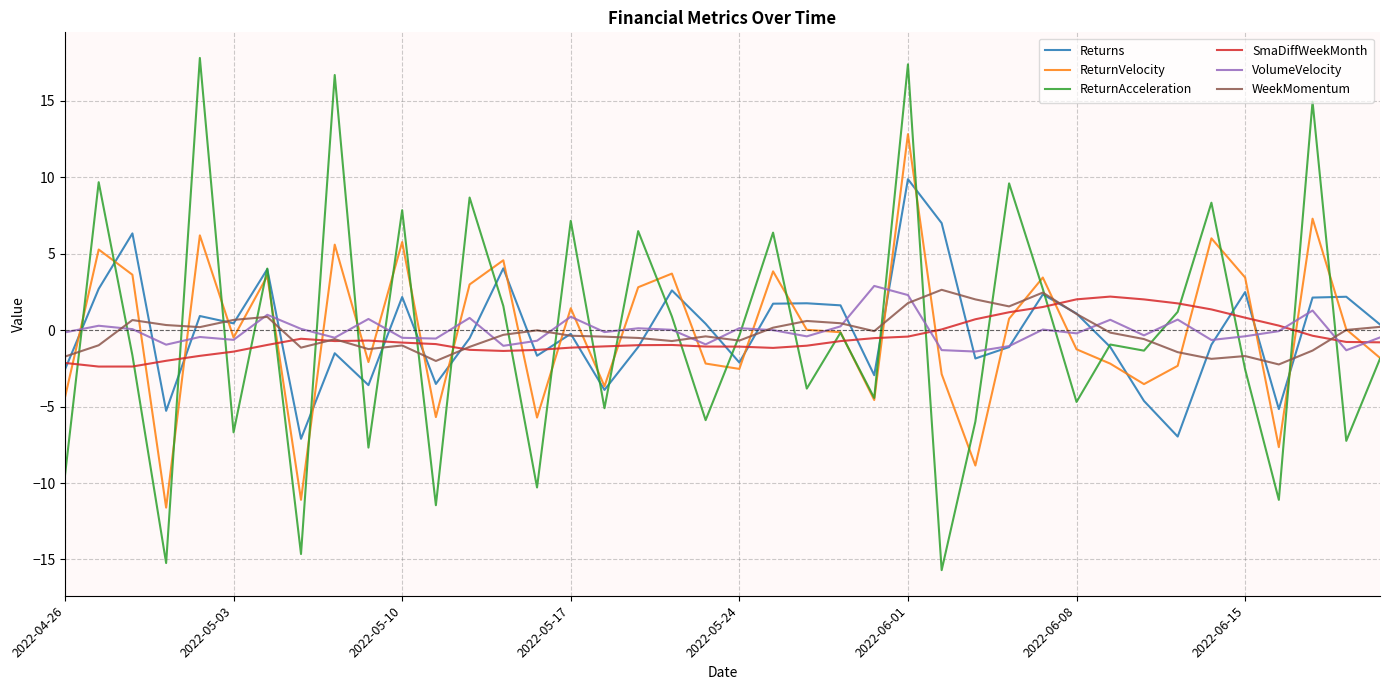

Which series has the largest range (max minus min)?

ReturnAcceleration